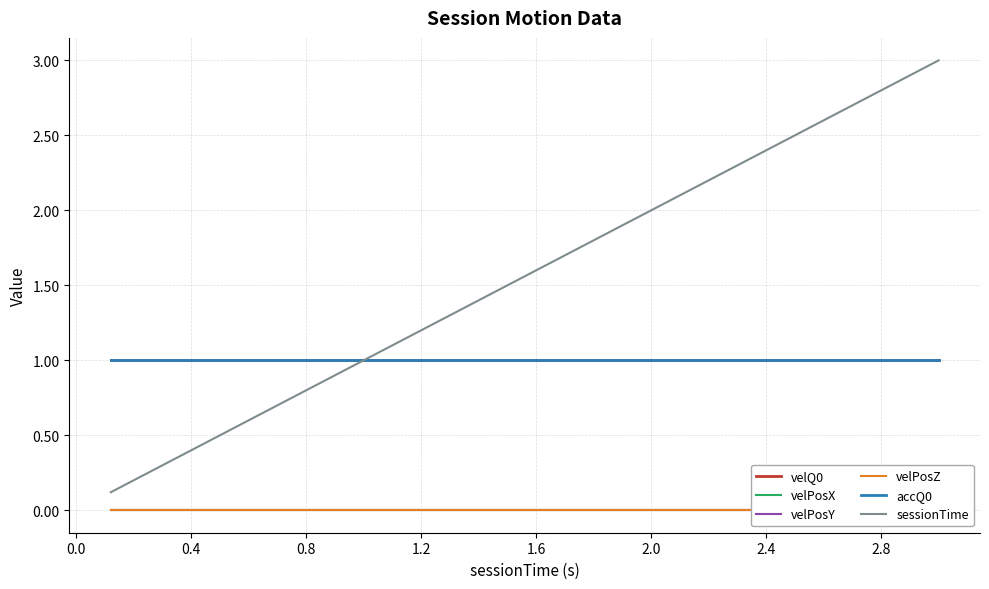

Reading right to left, list all the values displayed in this chart.

velQ0: 1.0	1.0	1.0	1.0	1.0	1.0	1.0	1.0	1.0	1.0	1.0	1.0	1.0	1.0	1.0	1.0	1.0	1.0	1.0	1.0	1.0	1.0	1.0	1.0	1.0
velPosX: 0.0	0.0	0.0	0.0	0.0	0.0	0.0	0.0	0.0	0.0	0.0	0.0	0.0	0.0	0.0	0.0	0.0	0.0	0.0	0.0	0.0	0.0	0.0	0.0	0.0
velPosY: 0.0	0.0	0.0	0.0	0.0	0.0	0.0	0.0	0.0	0.0	0.0	0.0	0.0	0.0	0.0	0.0	0.0	0.0	0.0	0.0	0.0	0.0	0.0	0.0	0.0
velPosZ: 0.0	0.0	0.0	0.0	0.0	0.0	0.0	0.0	0.0	0.0	0.0	0.0	0.0	0.0	0.0	0.0	0.0	0.0	0.0	0.0	0.0	0.0	0.0	0.0	0.0
accQ0: 1.0	1.0	1.0	1.0	1.0	1.0	1.0	1.0	1.0	1.0	1.0	1.0	1.0	1.0	1.0	1.0	1.0	1.0	1.0	1.0	1.0	1.0	1.0	1.0	1.0
sessionTime: 3.0	2.9	2.8	2.6	2.5	2.4	2.3	2.2	2.0	1.9	1.8	1.7	1.6	1.4	1.3	1.2	1.1	1.0	0.8	0.7	0.6	0.5	0.4	0.2	0.1